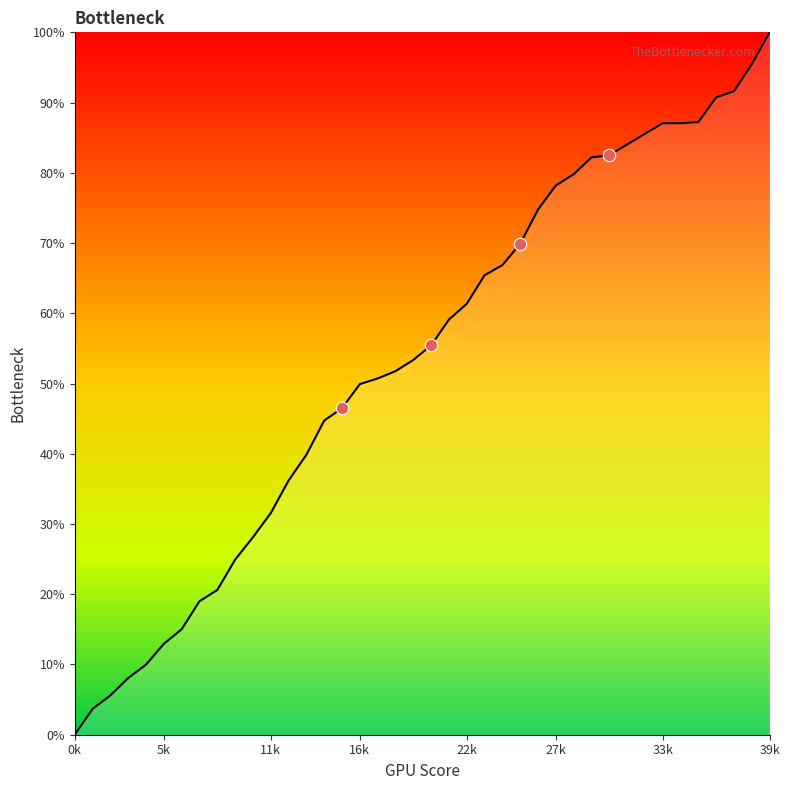

What is the difference between the maximum and minimum values?

100.0